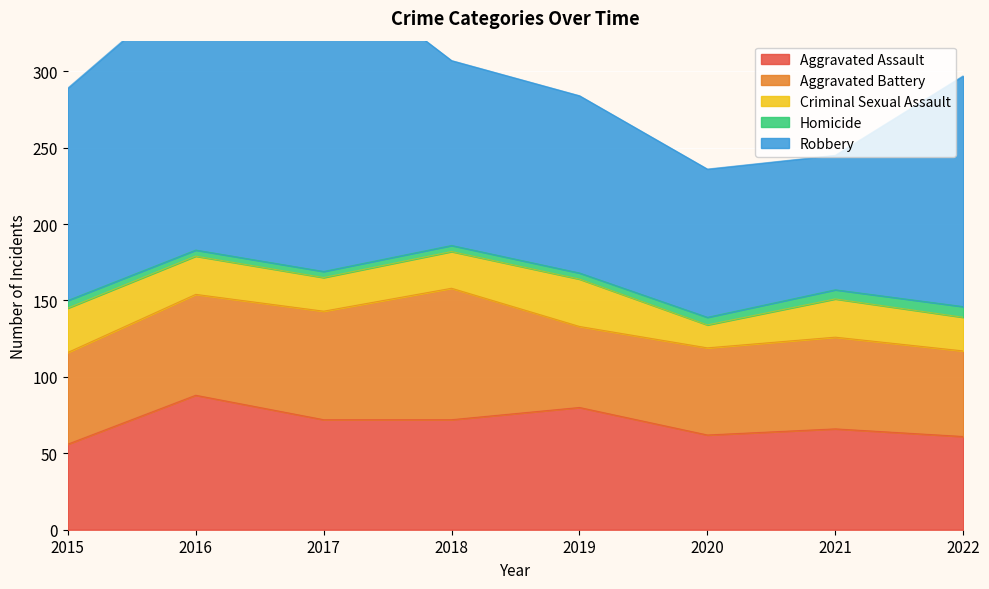

What is the difference between the maximum and minimum values in the Homicide series?

3